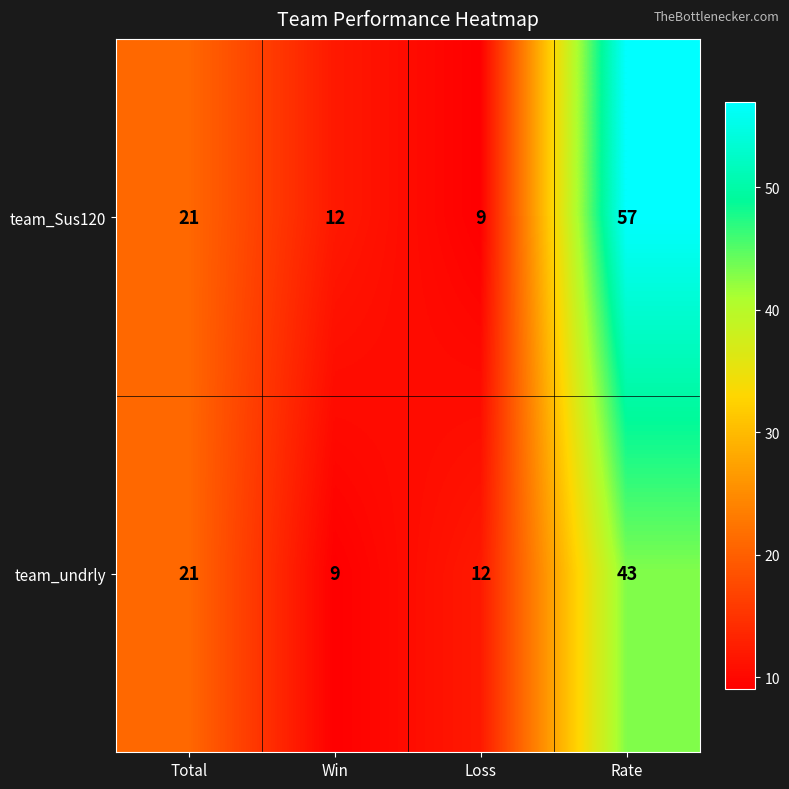

What is the minimum value shown in the chart?

9